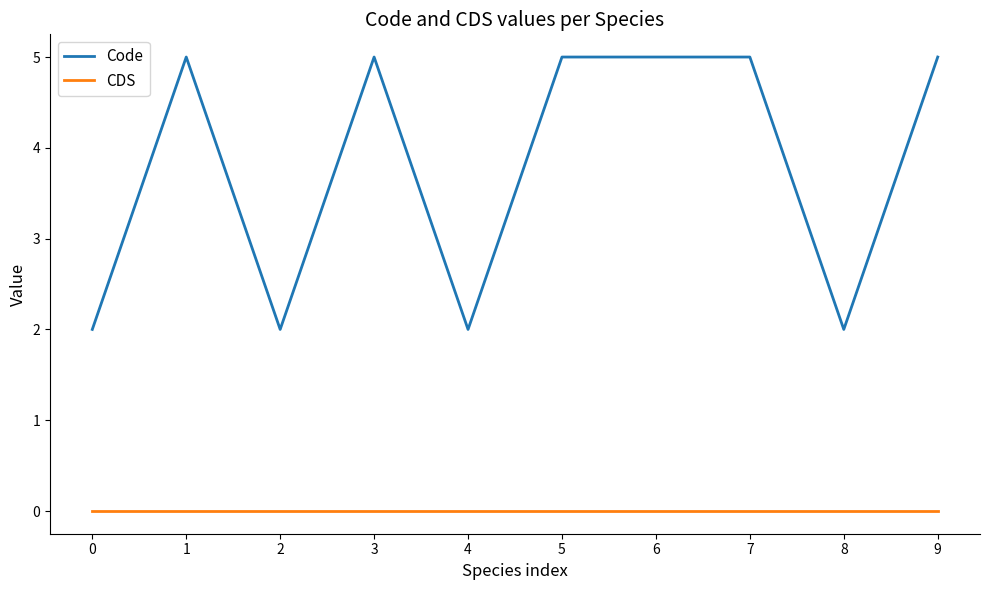

Reading left to right, transcribe all the data shown in this chart.

Code: 0=2	1=5	2=2	3=5	4=2	5=5	6=5	7=5	8=2	9=5
CDS: 0=0	1=0	2=0	3=0	4=0	5=0	6=0	7=0	8=0	9=0